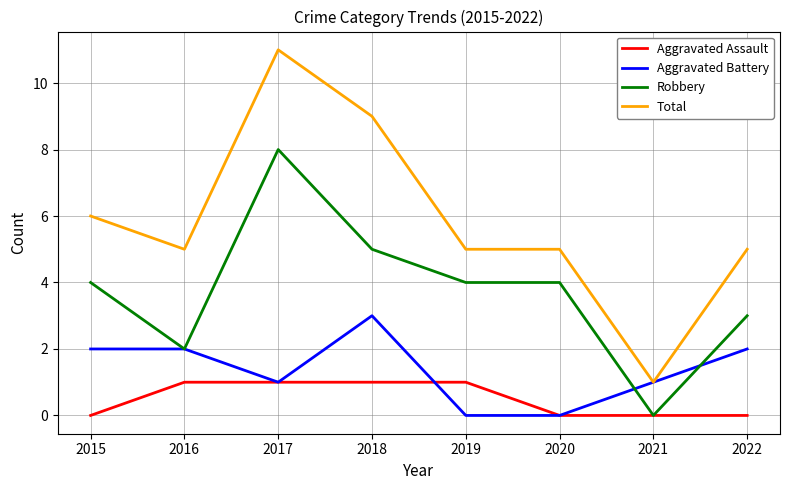

What is the approximate value of Robbery at 2018?

5